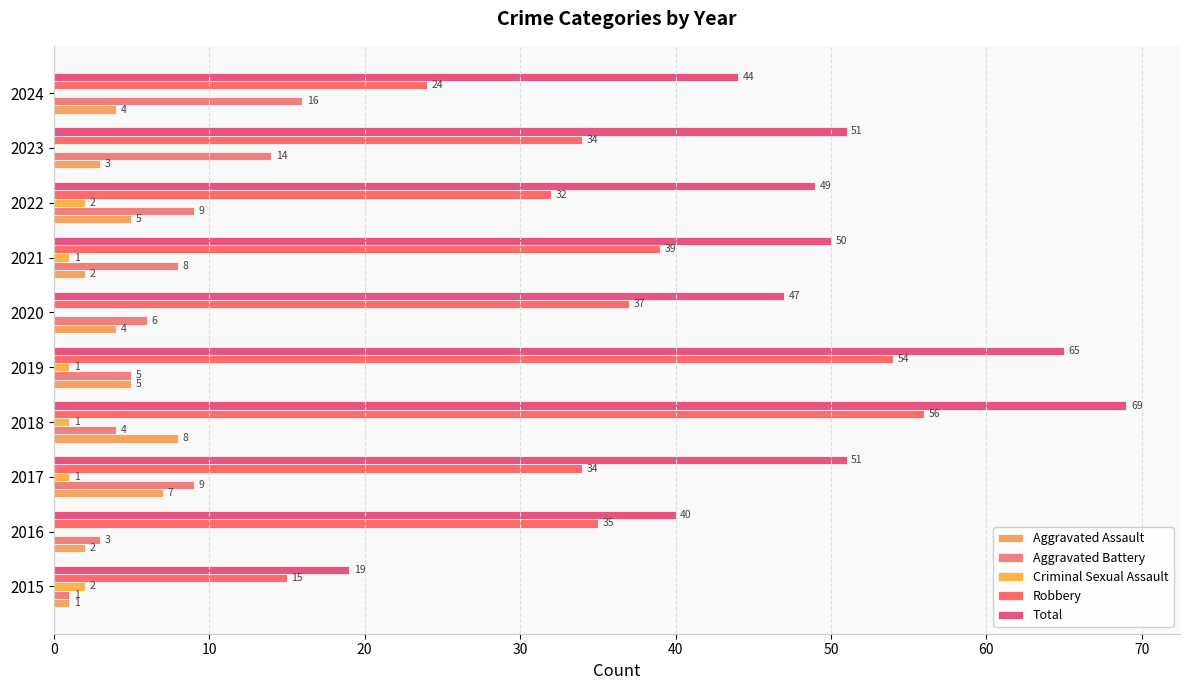

How many bars are there in total?

50